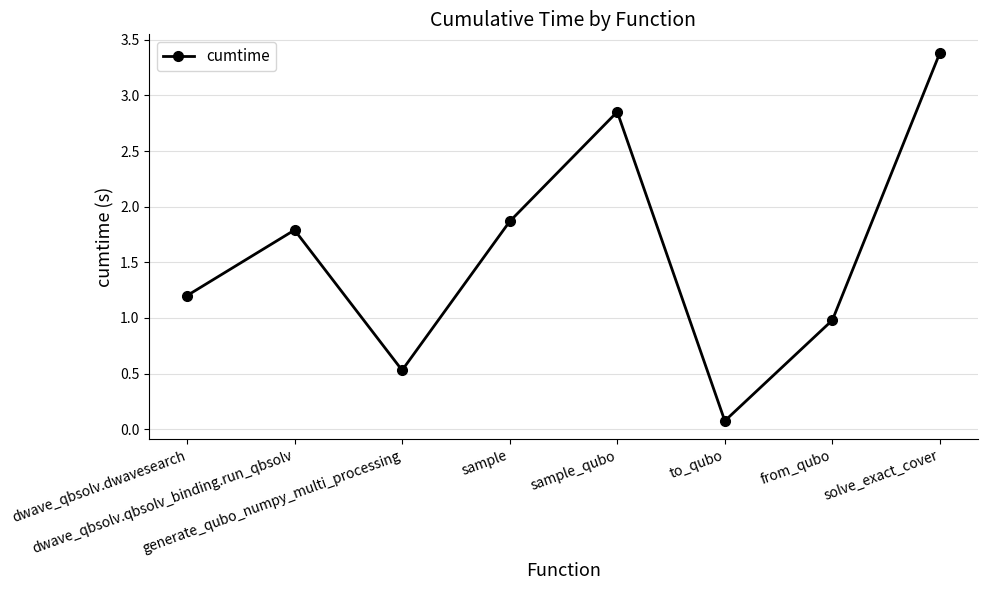

How many points are lower than both their immediate neighbors (excluding endpoints)?

2